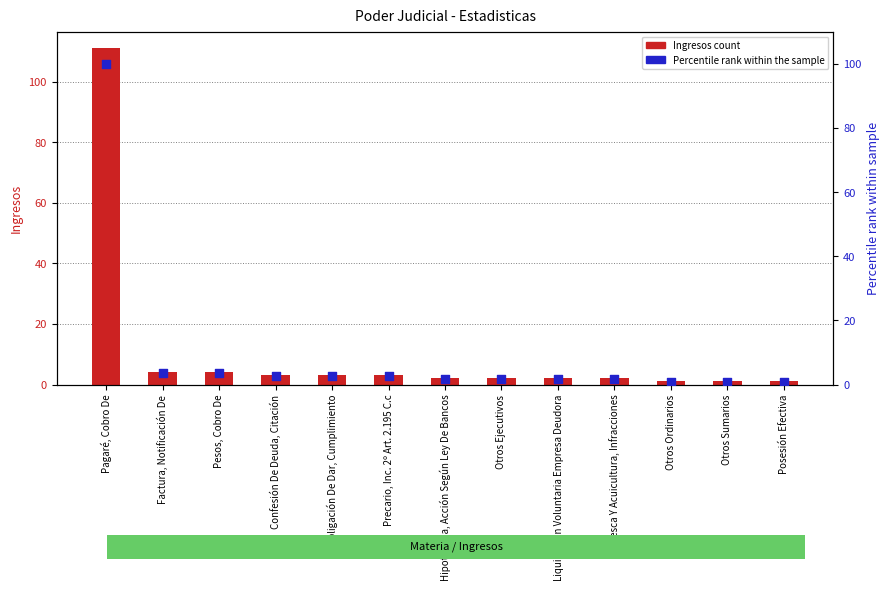

Which series contains the highest Y value?

Ingresos